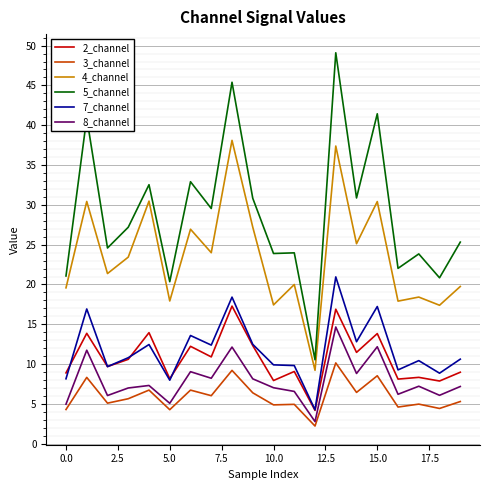

How many interior local valleys does the 8_channel series have?

7